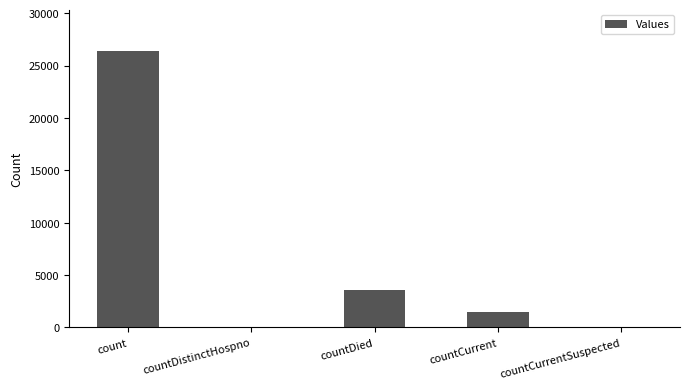

How many categories are shown in the chart?

5